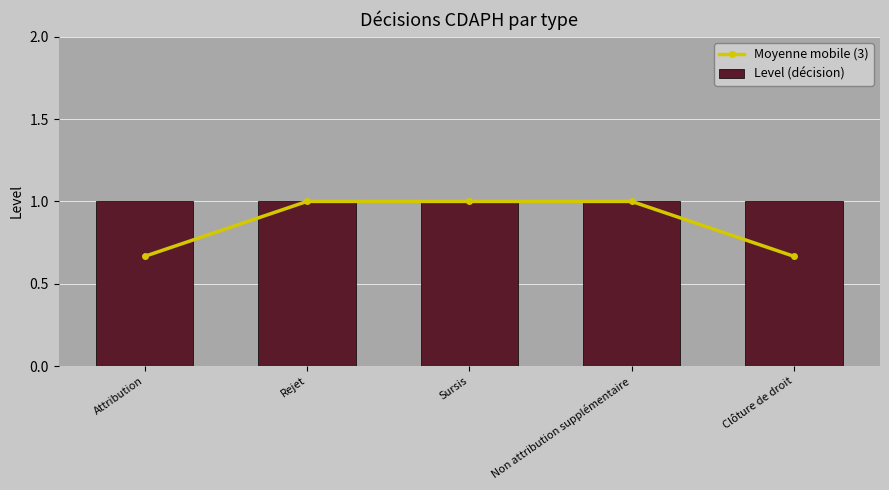

What are all the series names shown in the legend?

Moyenne mobile (3), Level (décision)